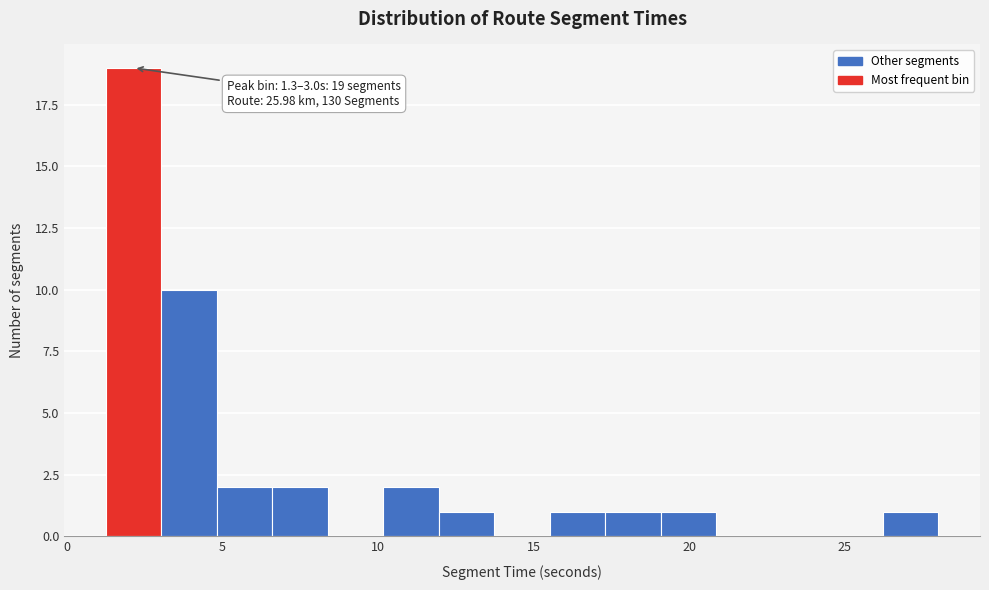

Around what value on the x-axis is the tallest bar? Give the approximate position of its centre, as read against the axis.

2.0